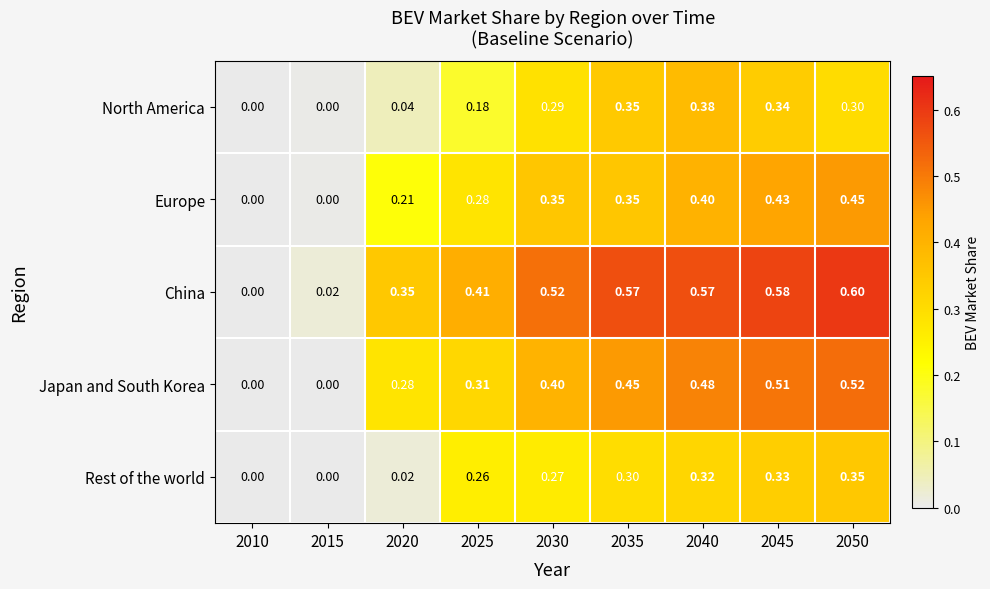

Which series changed the most between 2020 and 2045?

Rest of the world